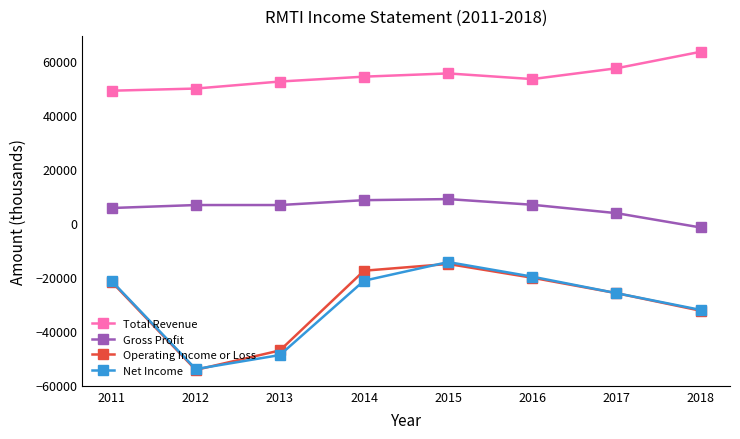

What value does the Total Revenue series have at 2014?

54200